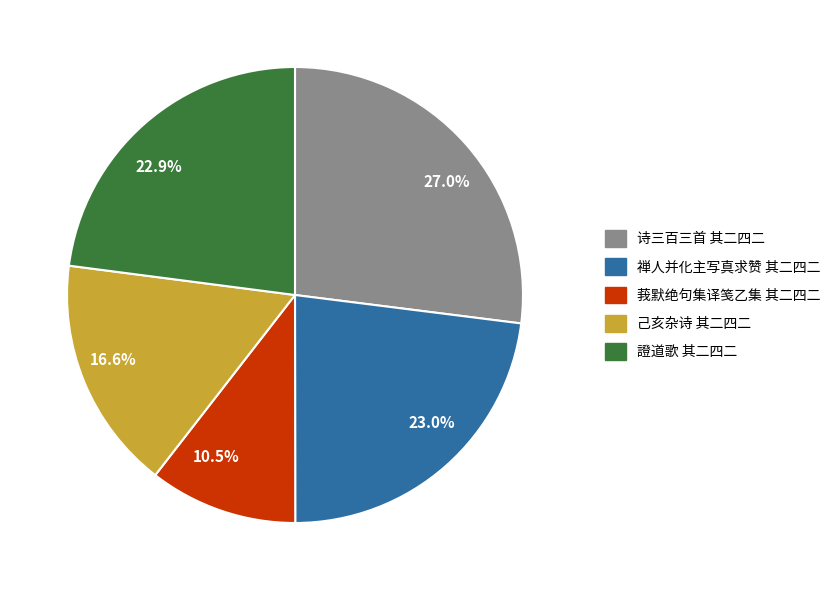

Count the number of slices in the pie.

5